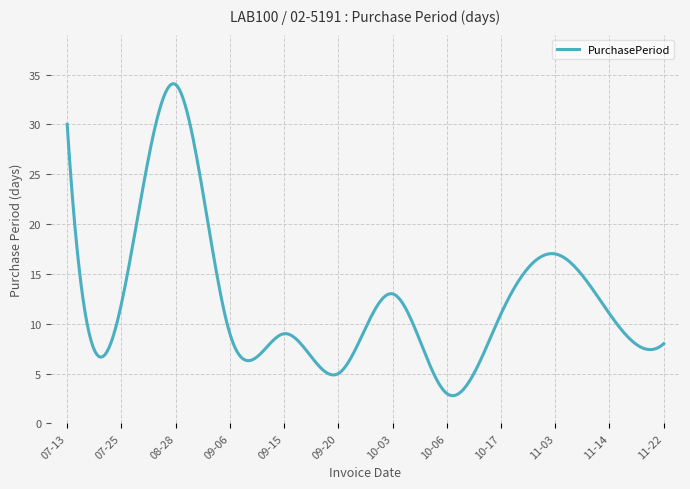

What is the difference between the second highest and minimum values?

31.3